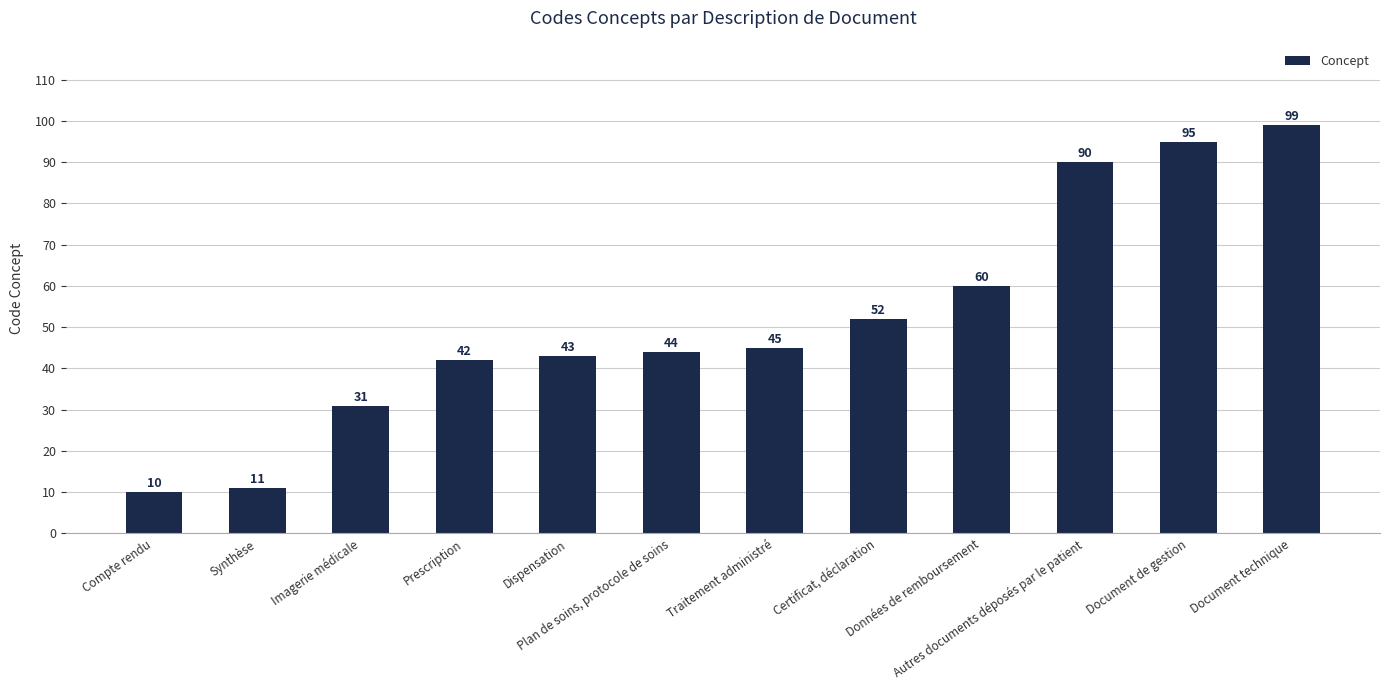

How many data points does each series have?

12